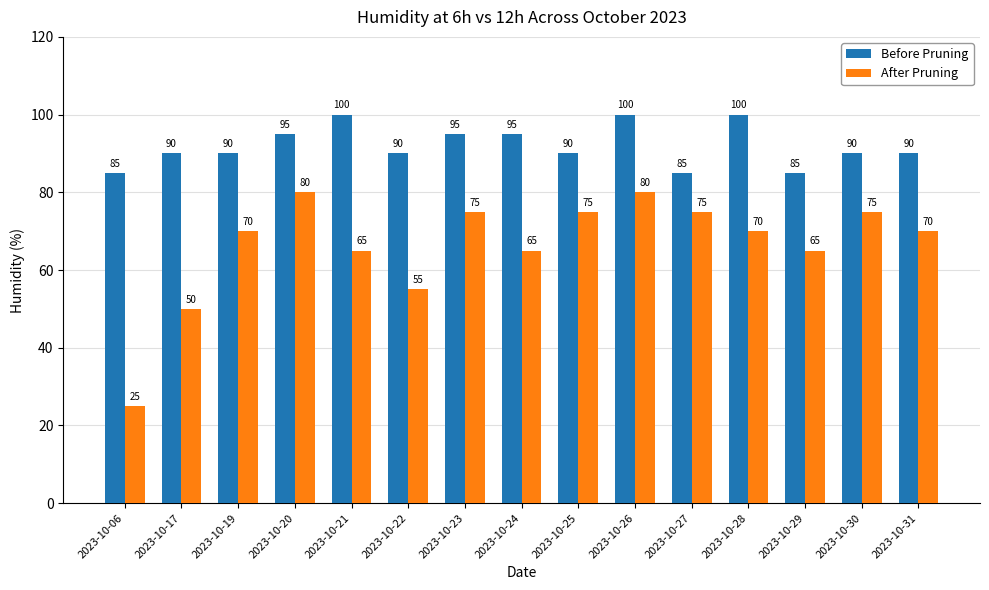

How many series are shown in this chart?

2